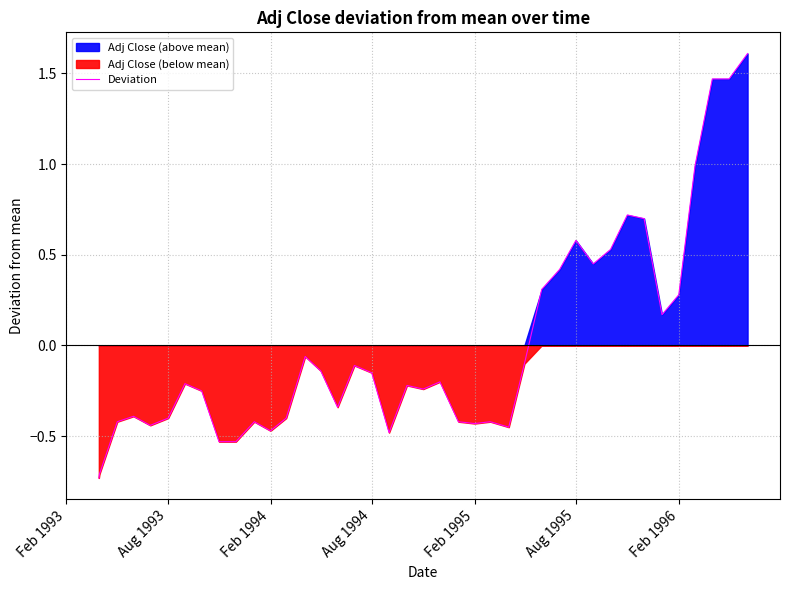

How many positive values are there?

13